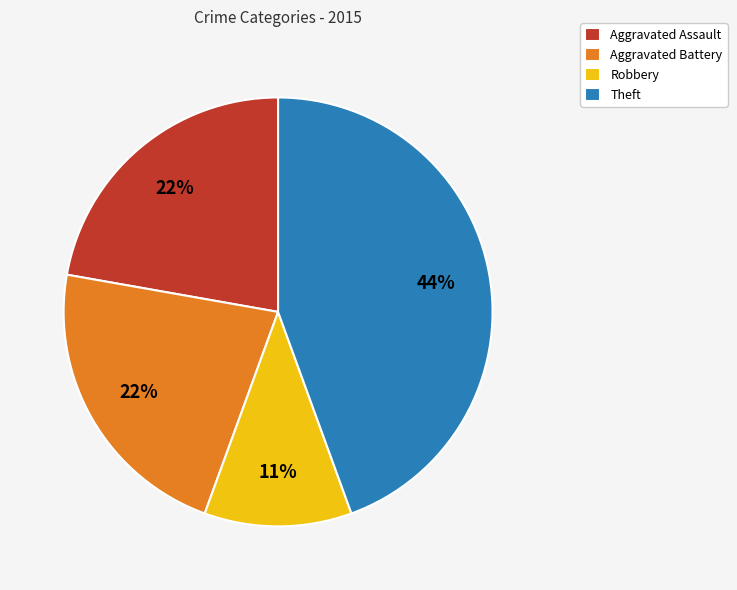

Do Theft and Aggravated Assault together represent more than half of the pie?

Yes